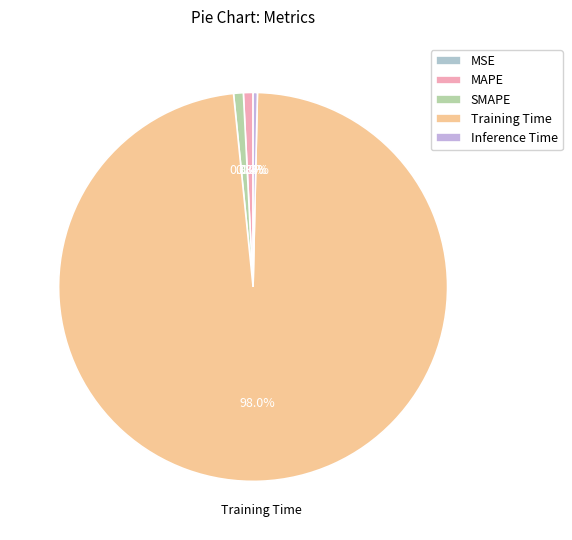

Which slice is the largest?

Training Time